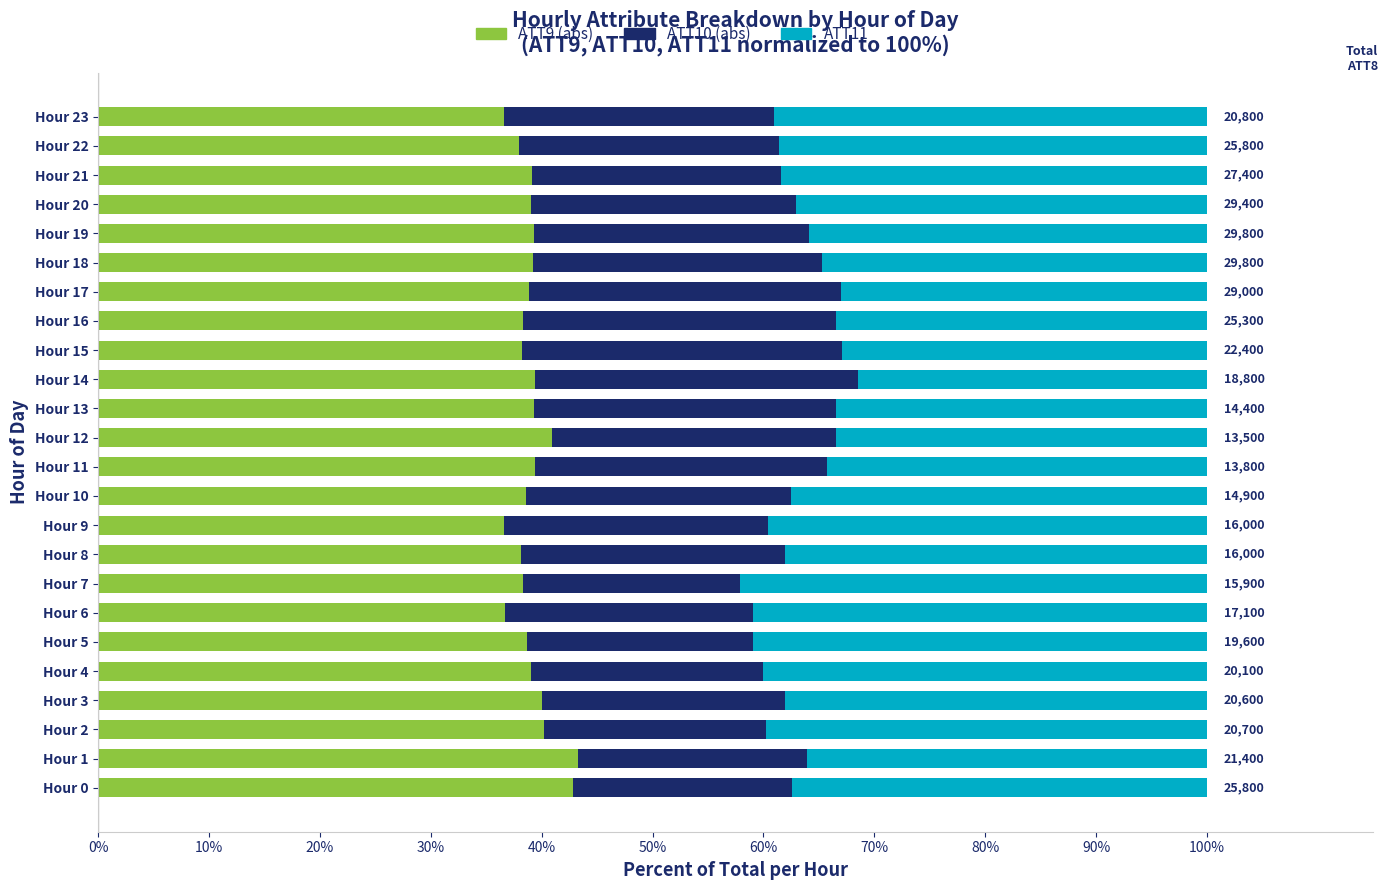

What is the sum of all ATT9 (abs) values?

938.1